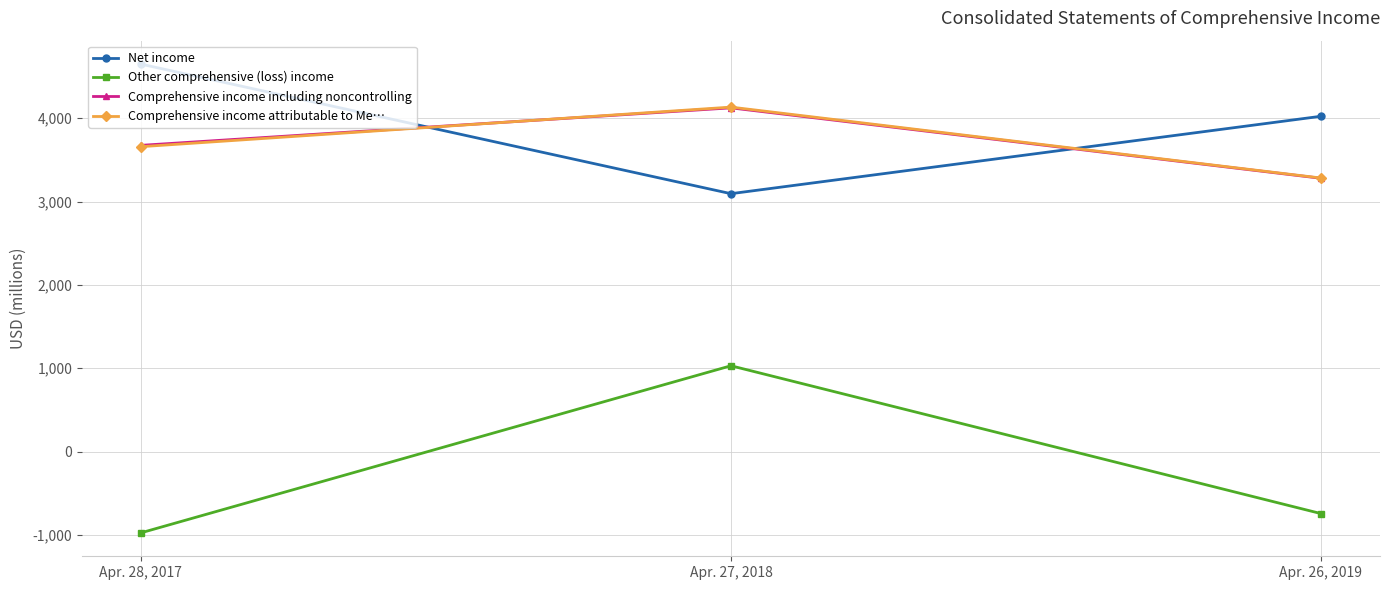

What is the difference between the Net income values at Apr. 26, 2019 and Apr. 28, 2017?

626